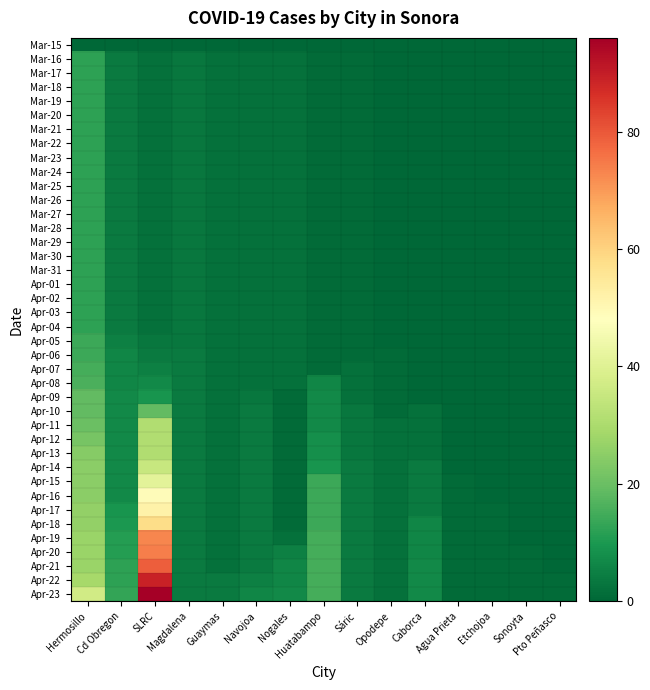

What is the greatest value displayed?

96